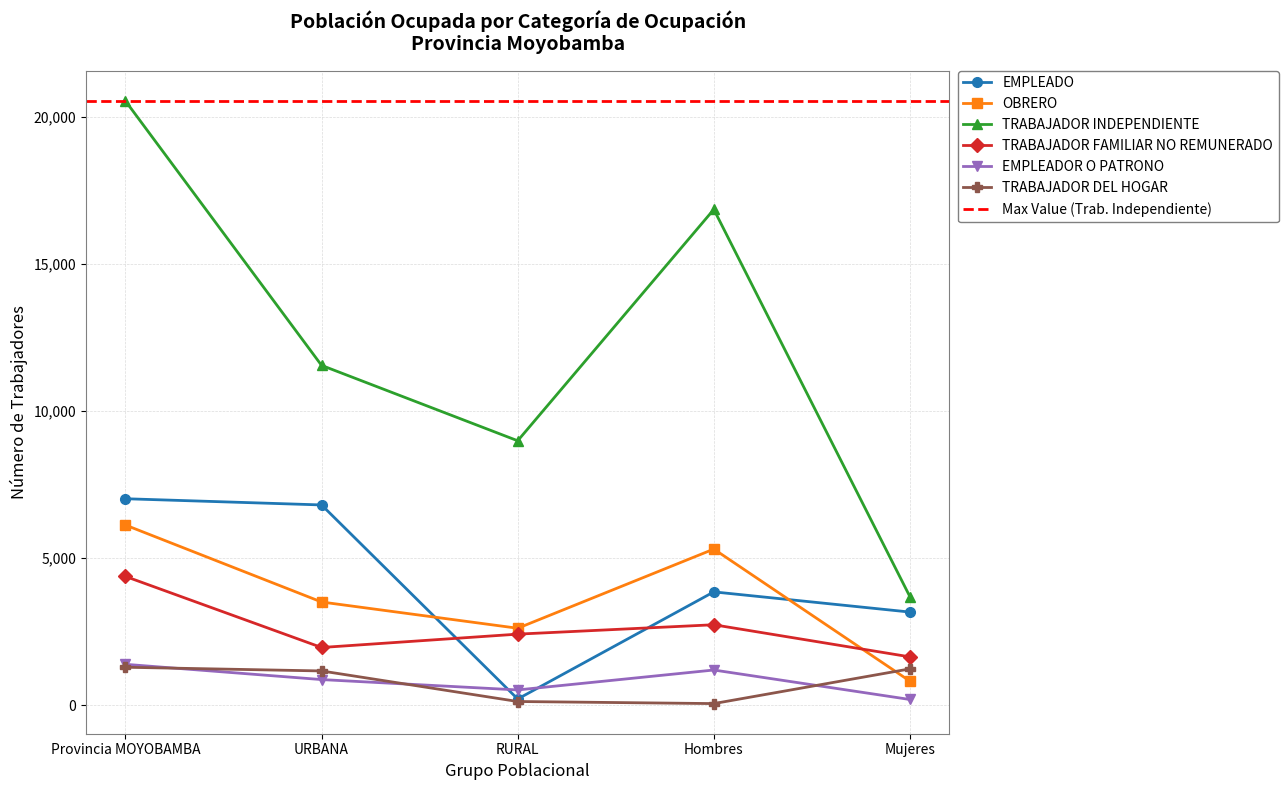

What is the average value of the EMPLEADOR O PATRONO series?

834